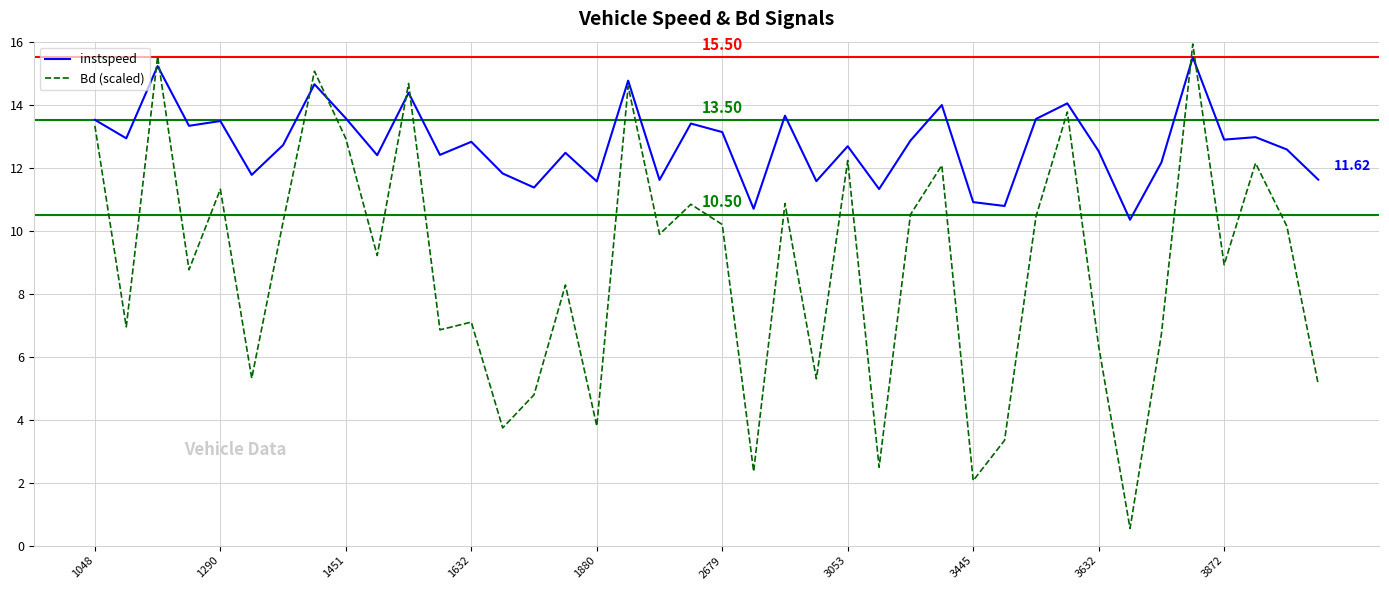

True or false: Bd (scaled) has more than 2 interior local peaks.

True